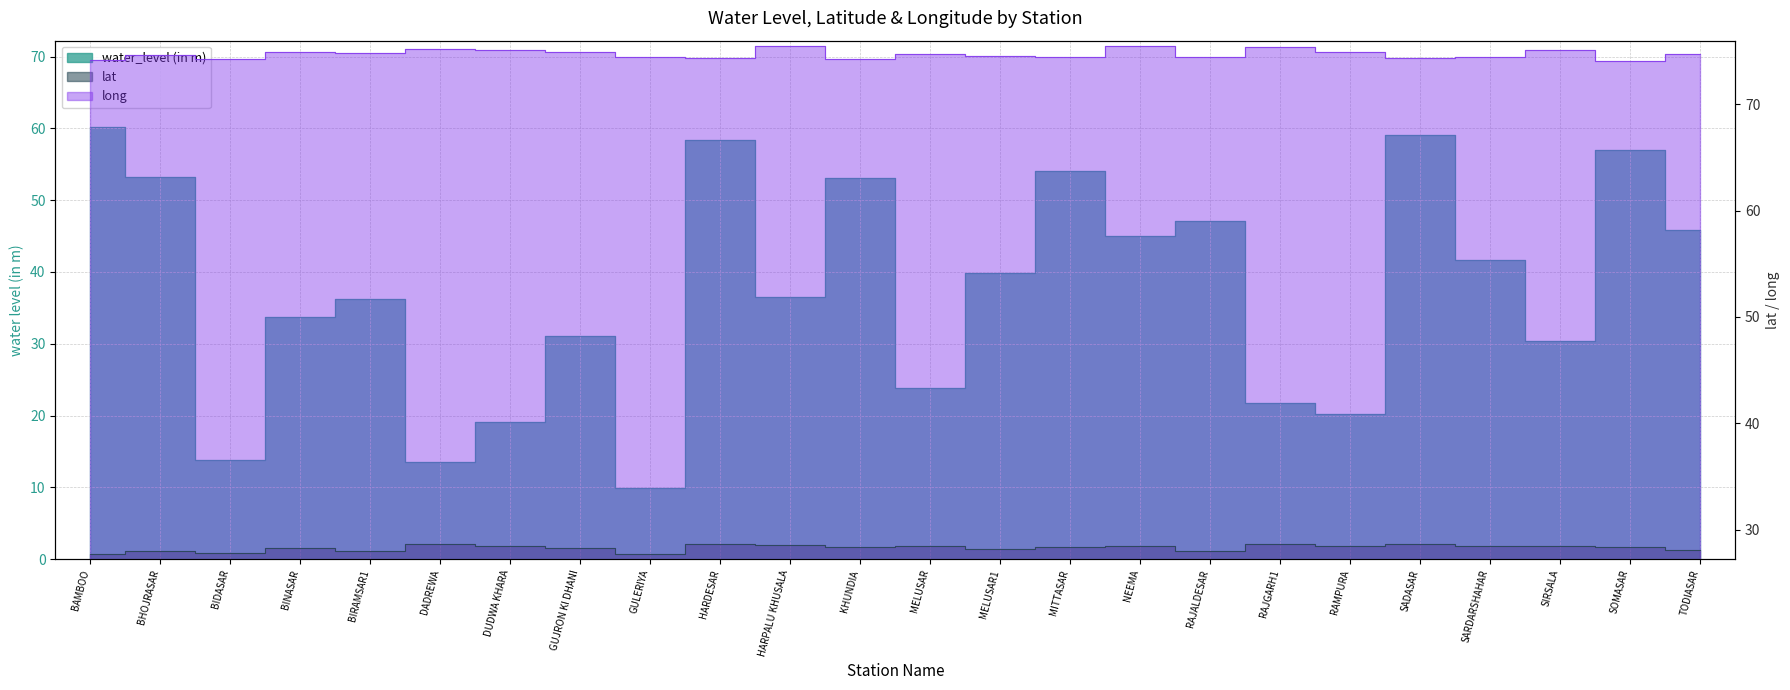

What is the difference between the lat values at MITTASAR and RAJALDESAR?

0.4